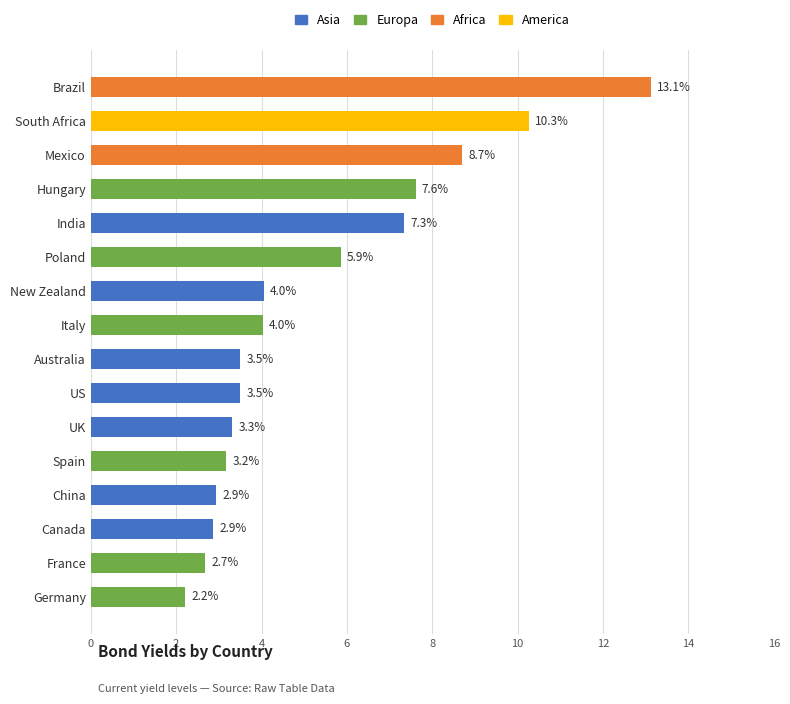

Reading top to bottom, transcribe all the data shown in this chart.

13.1	10.3	8.7	7.6	7.3	5.9	4.0	4.0	3.5	3.5	3.3	3.2	2.9	2.9	2.7	2.2